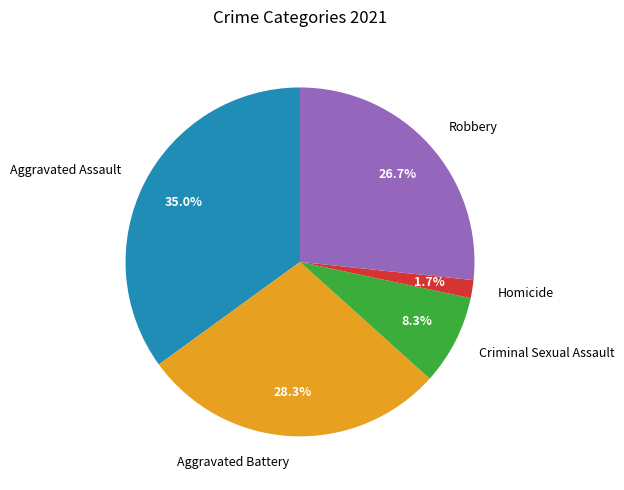

Rank the categories by value from lowest to highest.

Homicide, Criminal Sexual Assault, Robbery, Aggravated Battery, Aggravated Assault